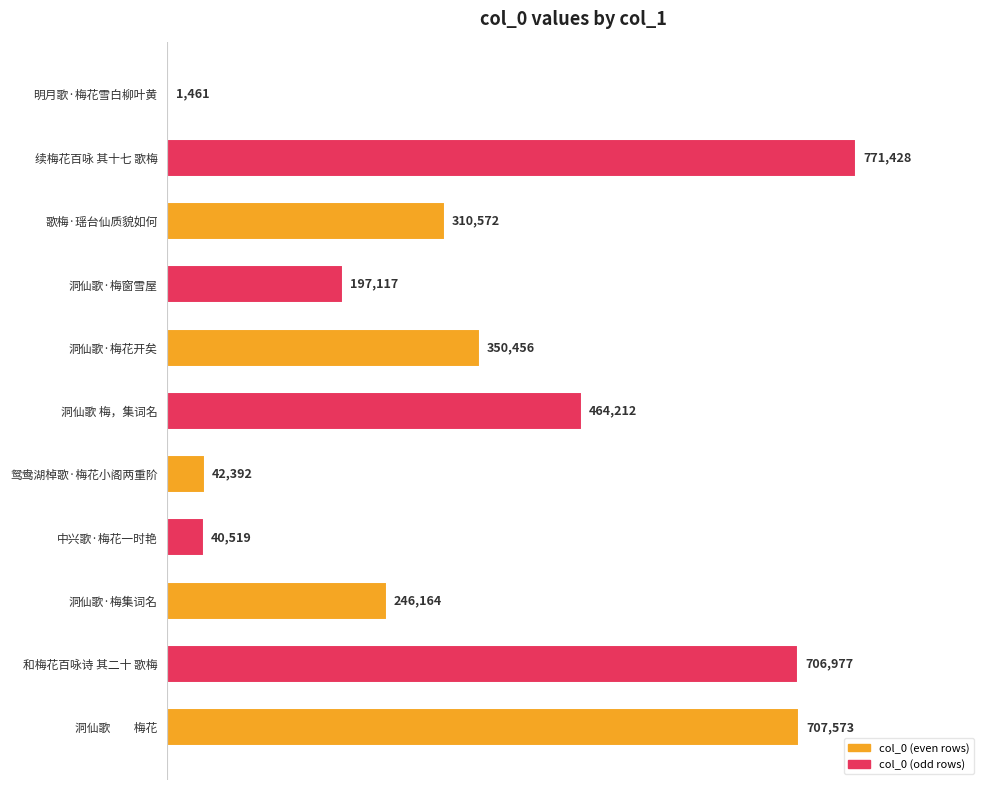

What is the sum of all values?

3838871